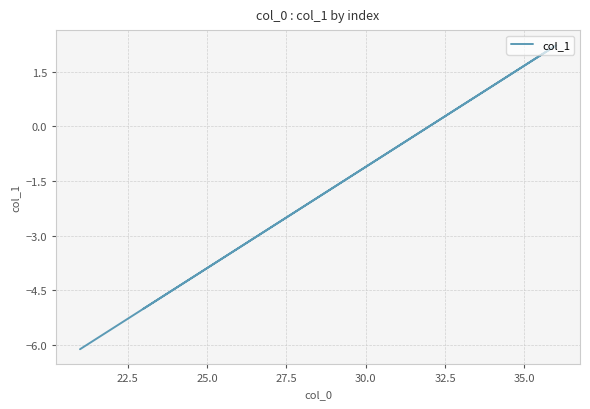

What is the average value?

-2.9